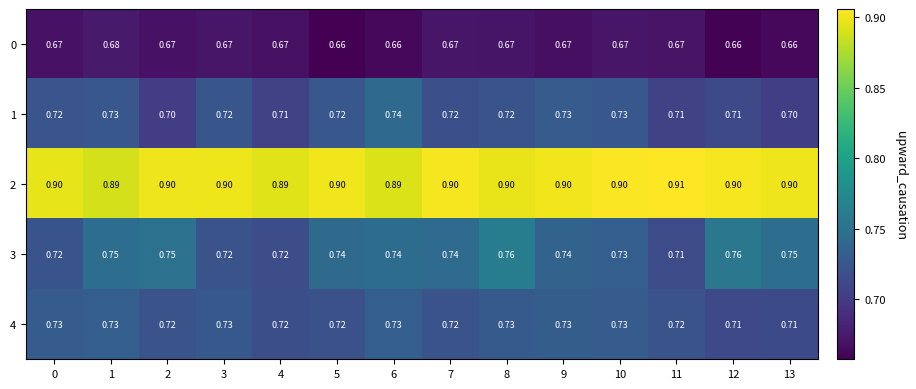

Is the value of 0 at 8 greater than the value of 2 at 2?

No